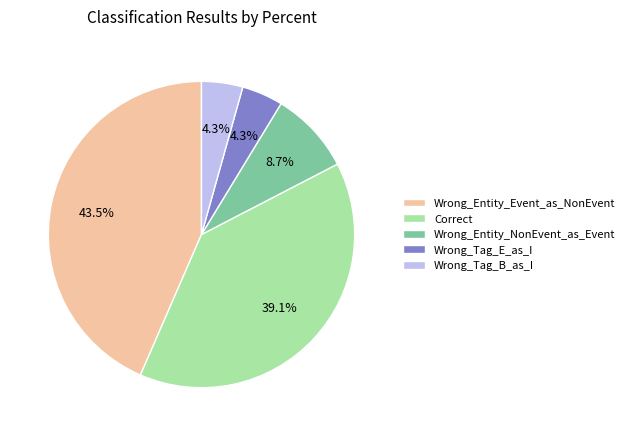

How much of the chart is everything except Wrong_Tag_E_as_I?

95.7%